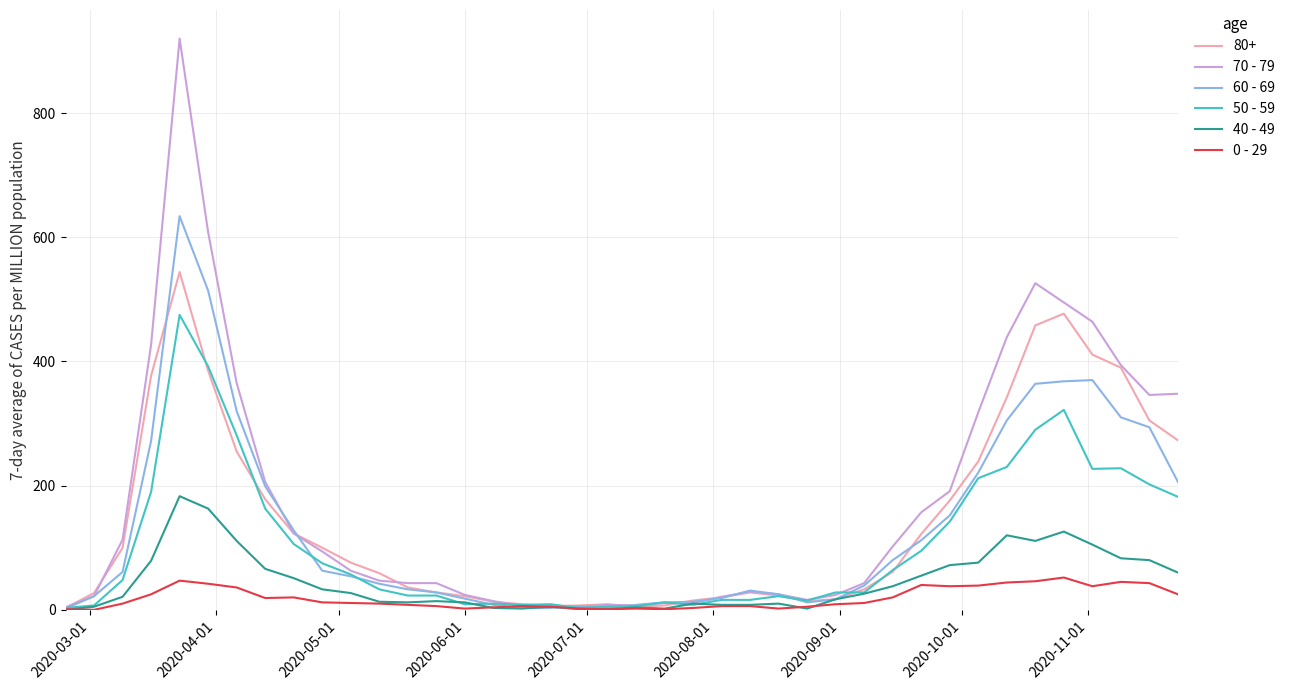

Rank the series by their maximum value, from lowest to highest.

0 - 29, 40 - 49, 50 - 59, 80+, 60 - 69, 70 - 79